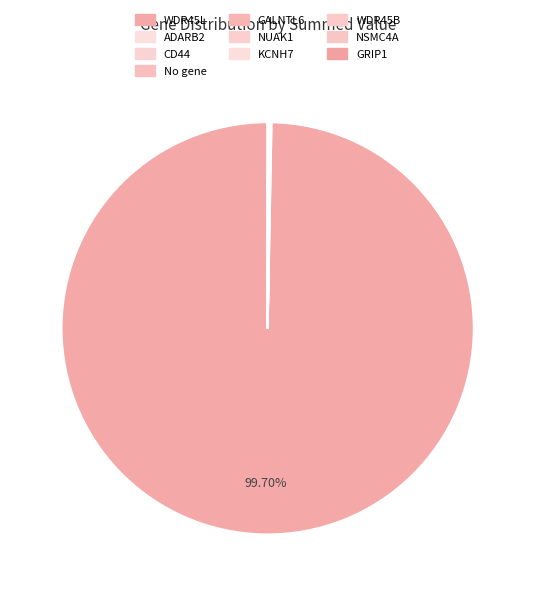

To the nearest percent, what is the difference between the largest and smallest slice percentages?

100%